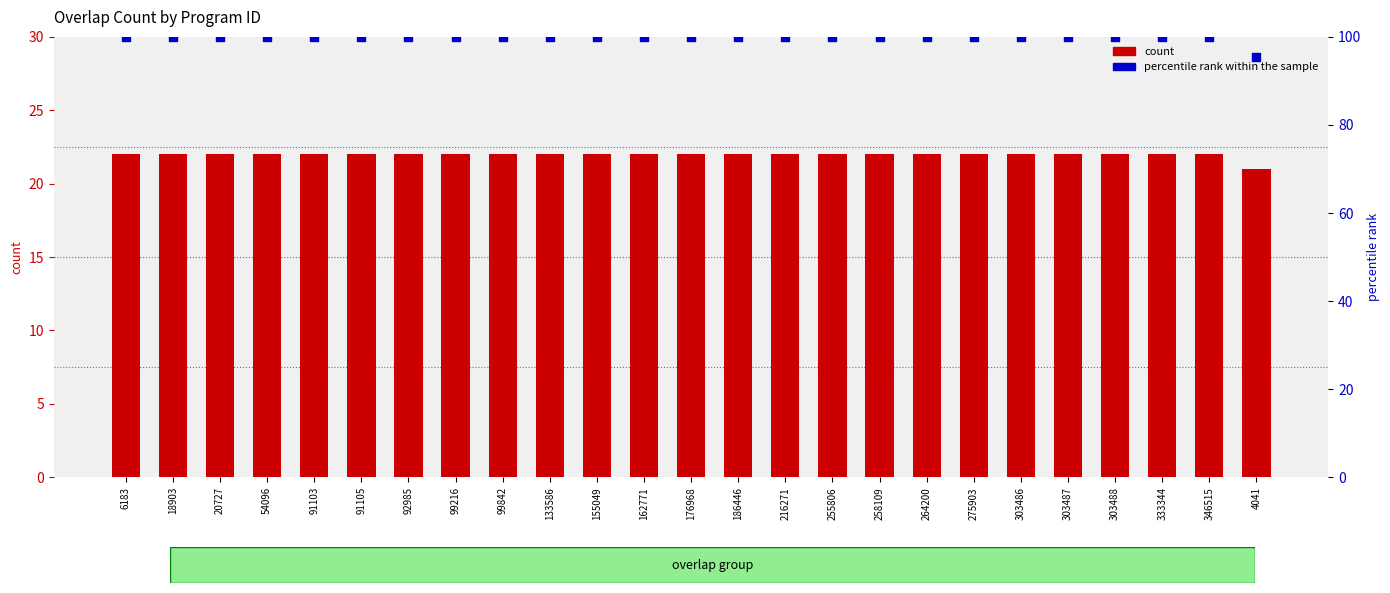

Which series reaches the maximum Y coordinate?

percentile rank within the sample